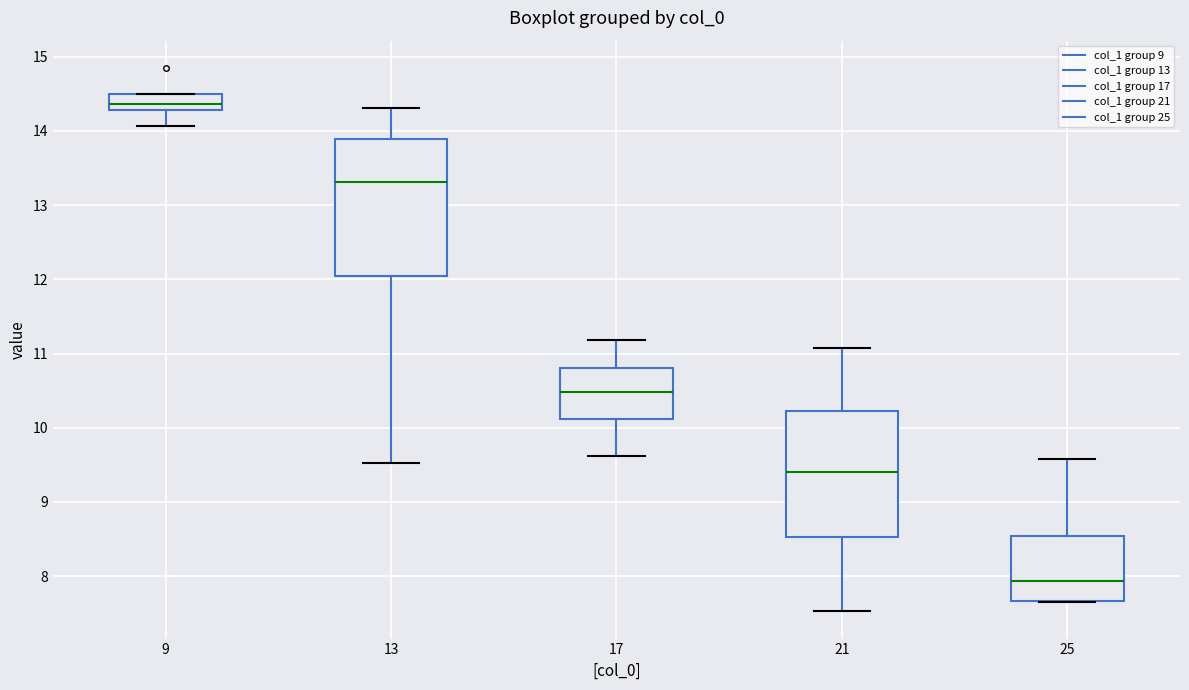

Which box's median line is the highest?

9